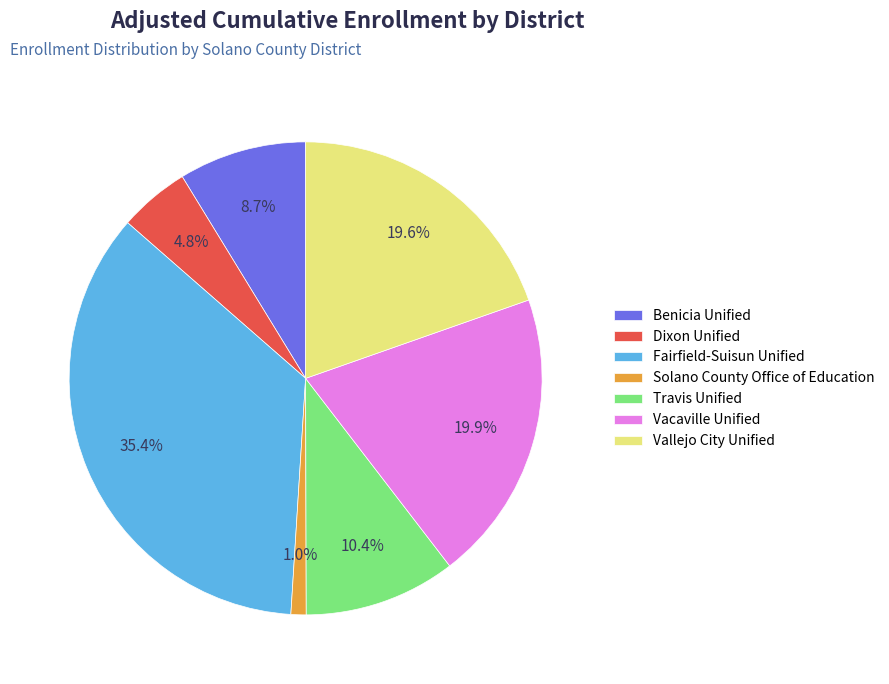

To the nearest percent, what is the difference between the largest and smallest slice percentages?

34%